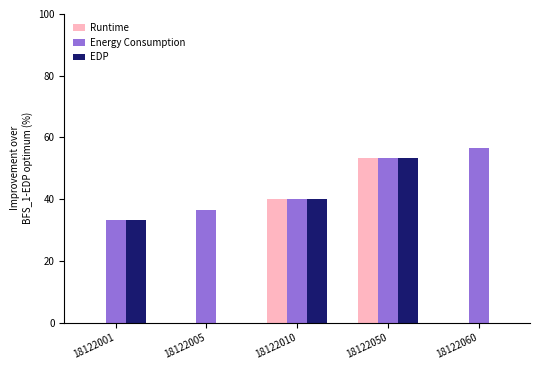

At which category is the sum across all series the highest?

18122050